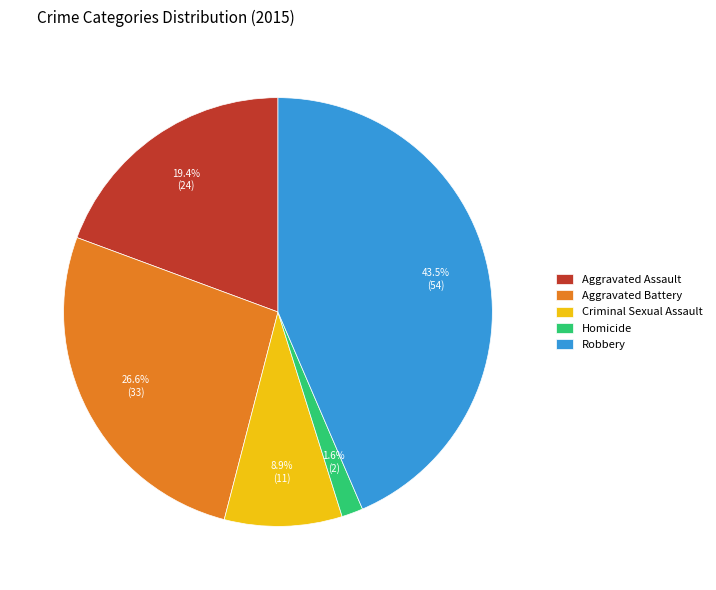

The Aggravated Assault slice represents 19% of the pie. True or false?

True